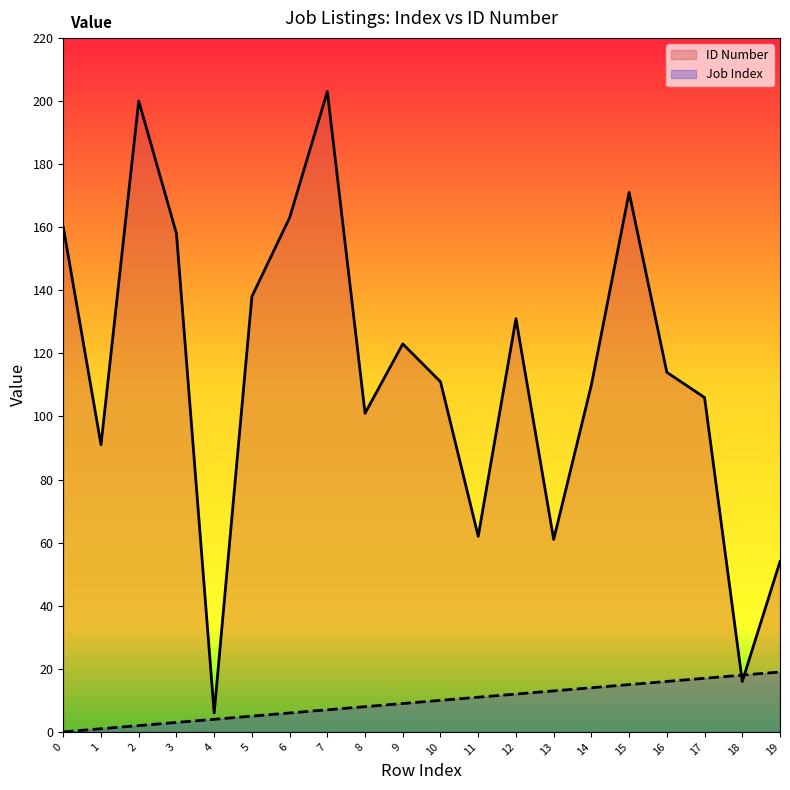

Where is ID Number nearest to the value 104?

17